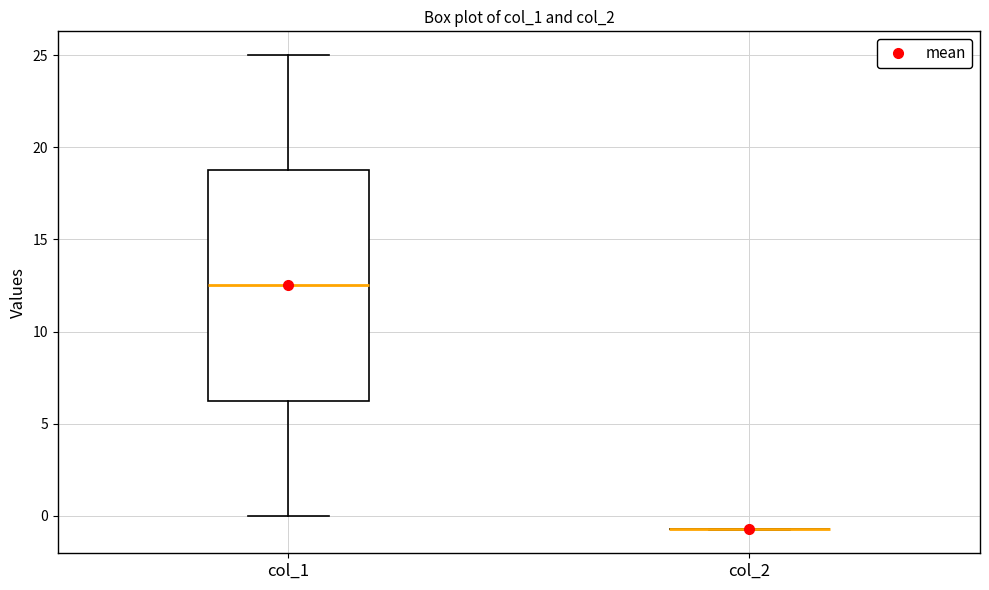

Where is the lower edge of the box for col_1 on the y-axis? The values are not printed on the chart, so give them approximately, as read against the axis.

6.5